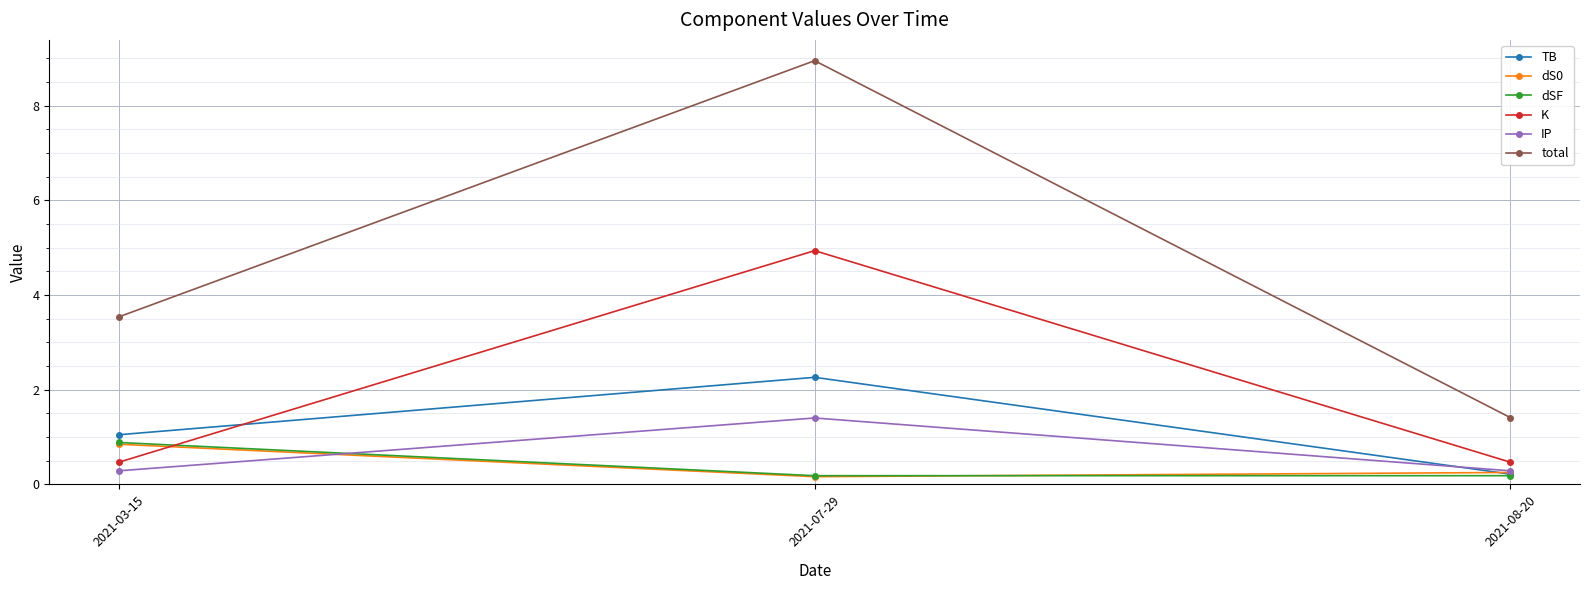

Which series has the widest spread of values?

total